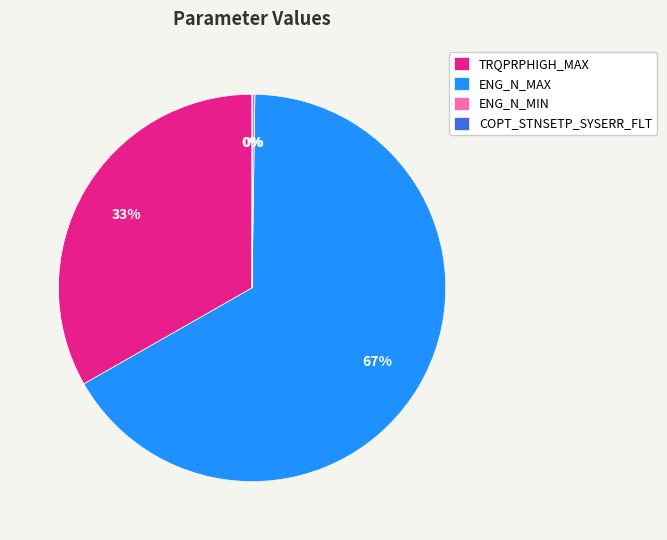

What percentage is the TRQPRPHIGH_MAX slice, to the nearest percent?

33%